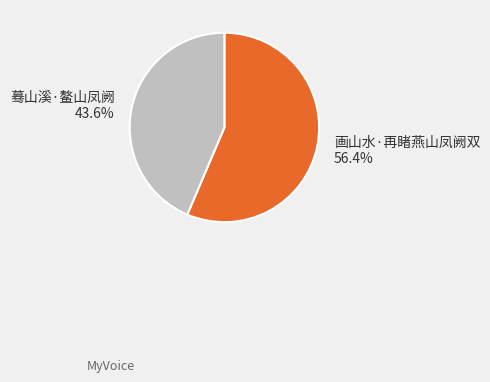

Which has a higher value, 画山水·再睹燕山凤阙双 or 蓦山溪·鳌山凤阙?

画山水·再睹燕山凤阙双